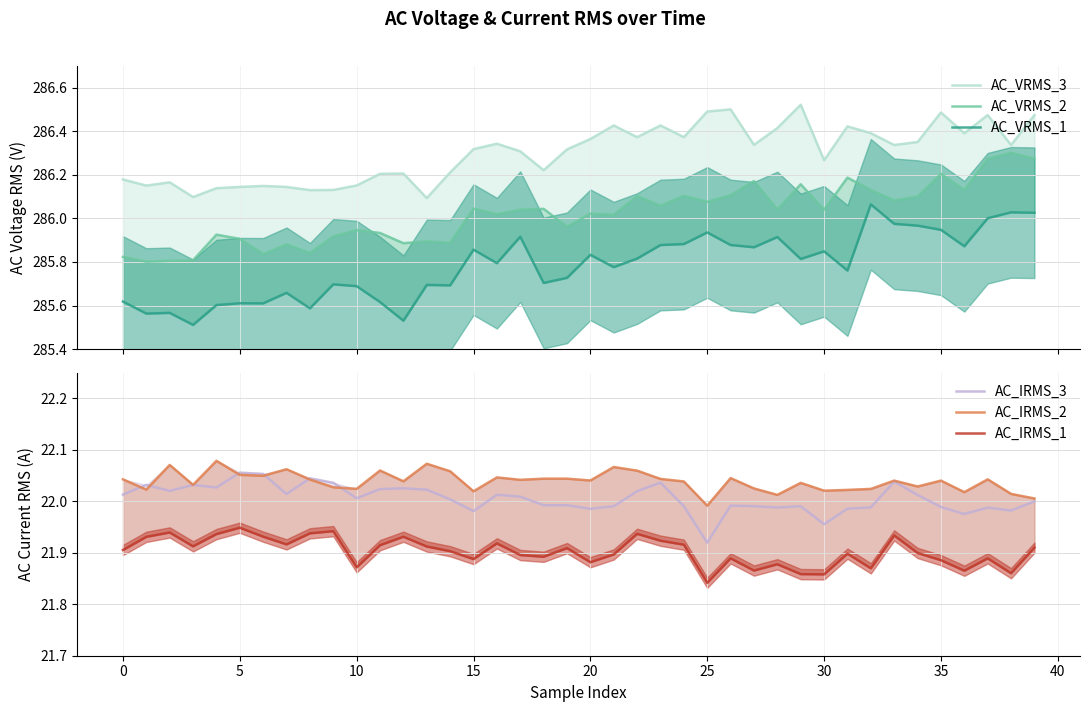

Does the chart display data point markers on the line(s)?

No